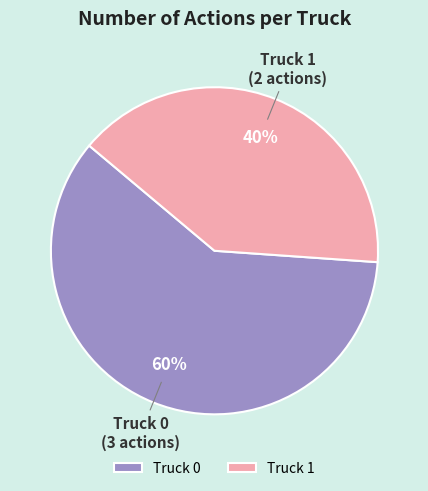

Which slice is the largest?

Truck 0